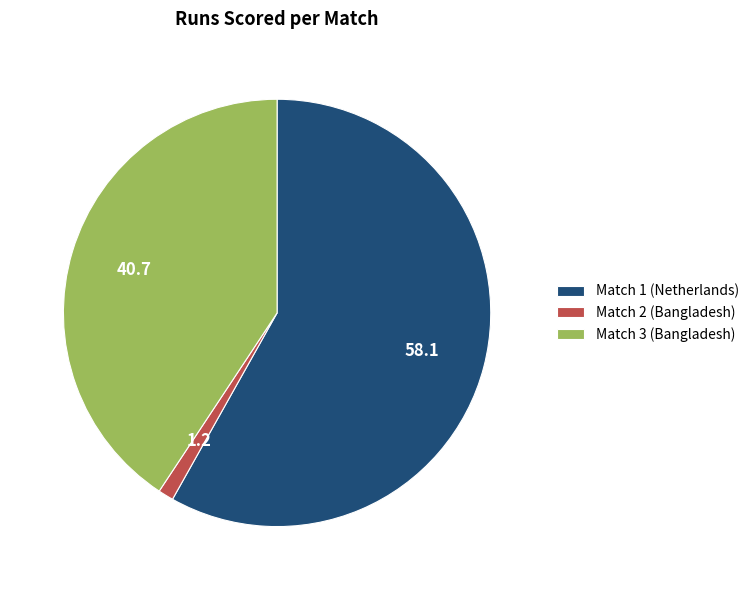

Is it true that Match 2 (Bangladesh) is 1% of the pie?

True